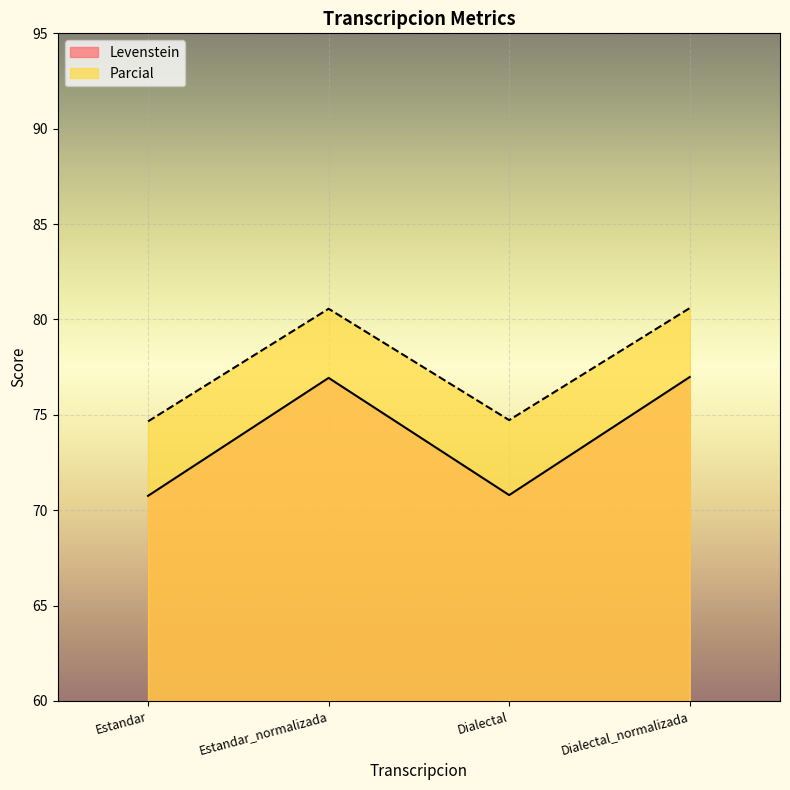

At which category does the chart reach its minimum across all series?

Estandar